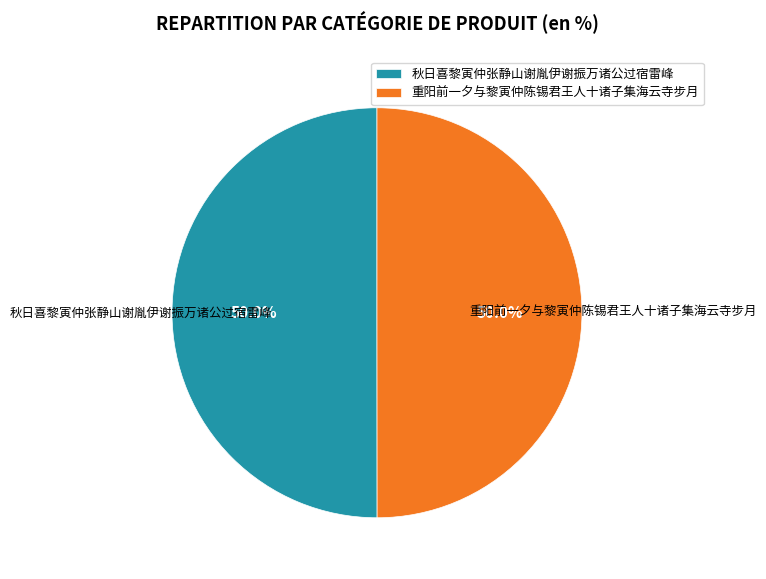

How many segments does this pie chart have?

2